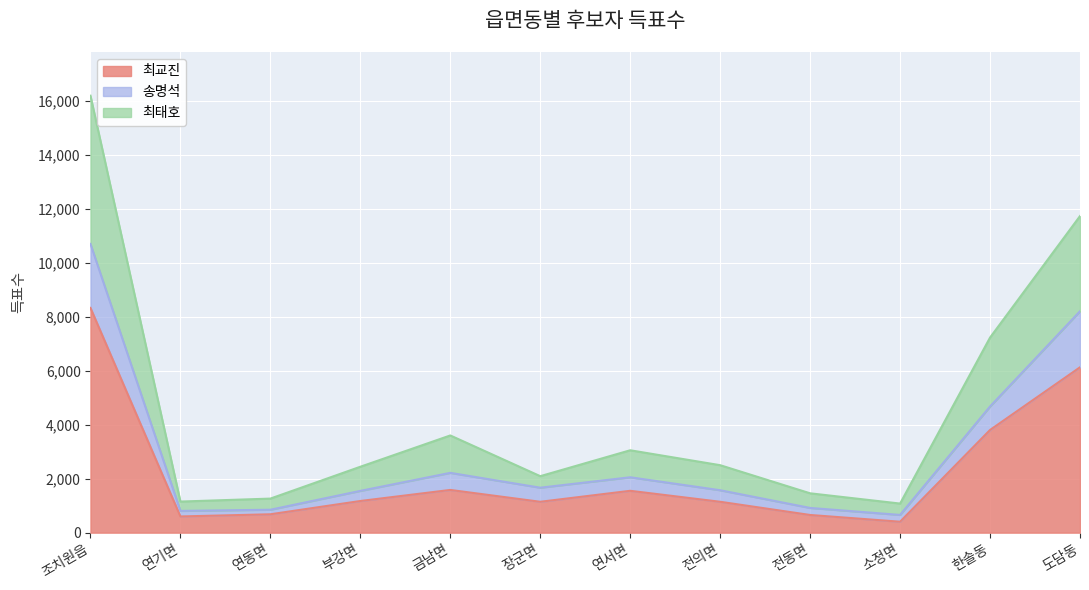

The value of 최교진 at 부강면 is 1173. True or false?

True